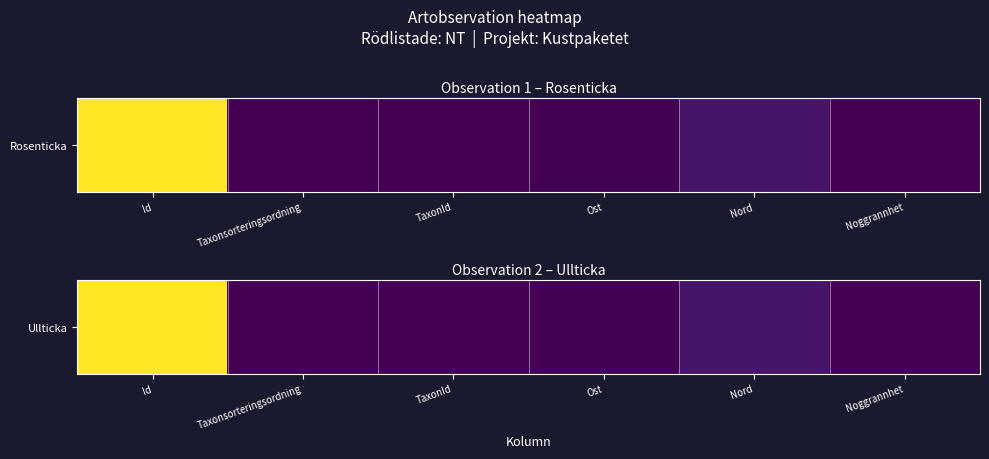

How many values are above zero?

5